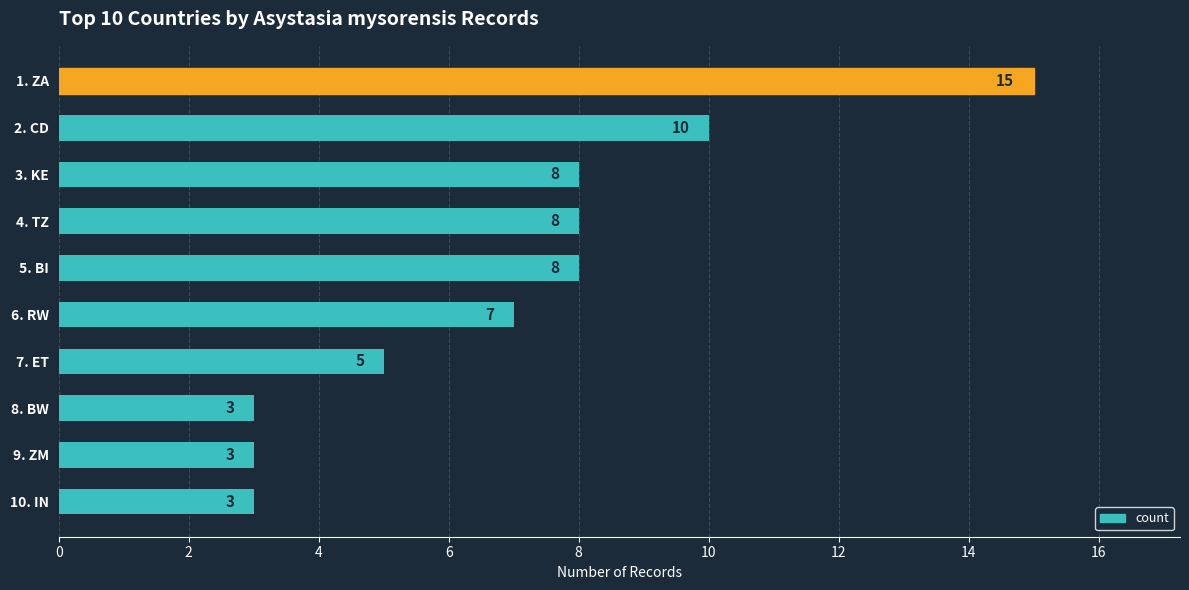

What is the average value?

7